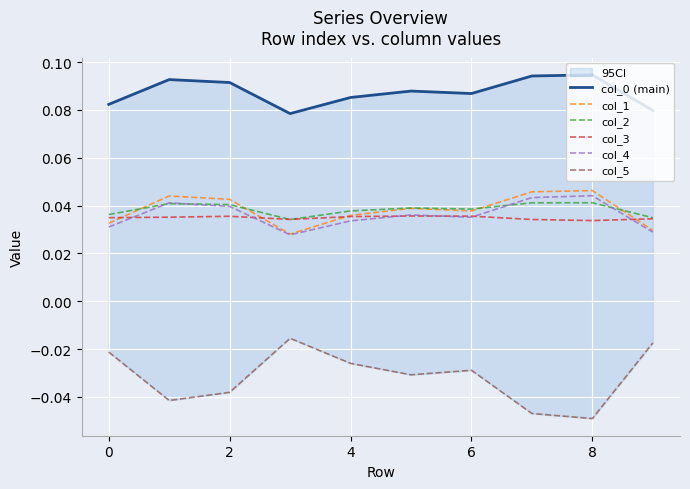

True or false: col_0 (main) and col_3 cross at least once.

False